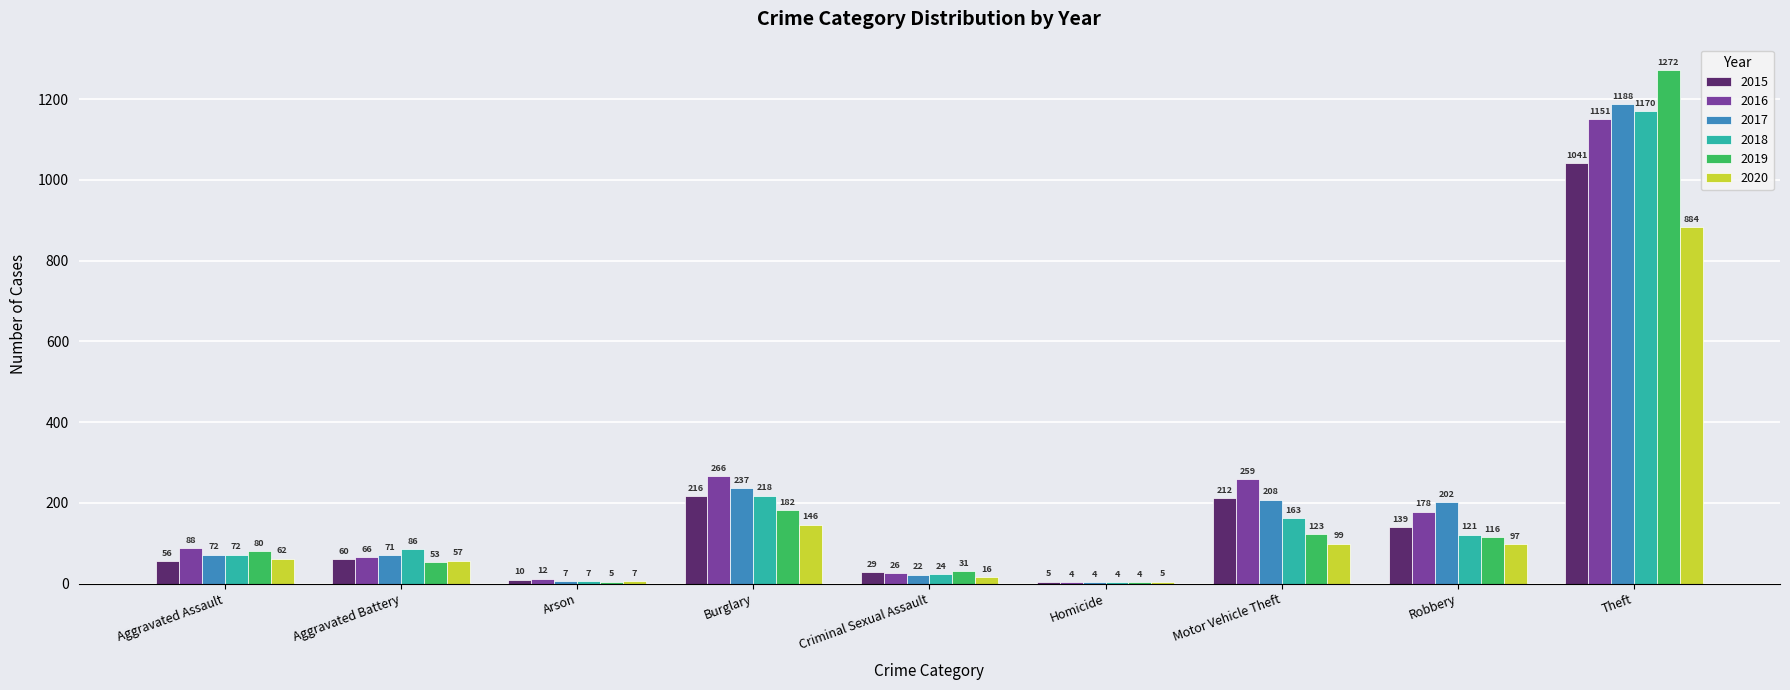

Which series changed the most between Homicide and Motor Vehicle Theft?

2016